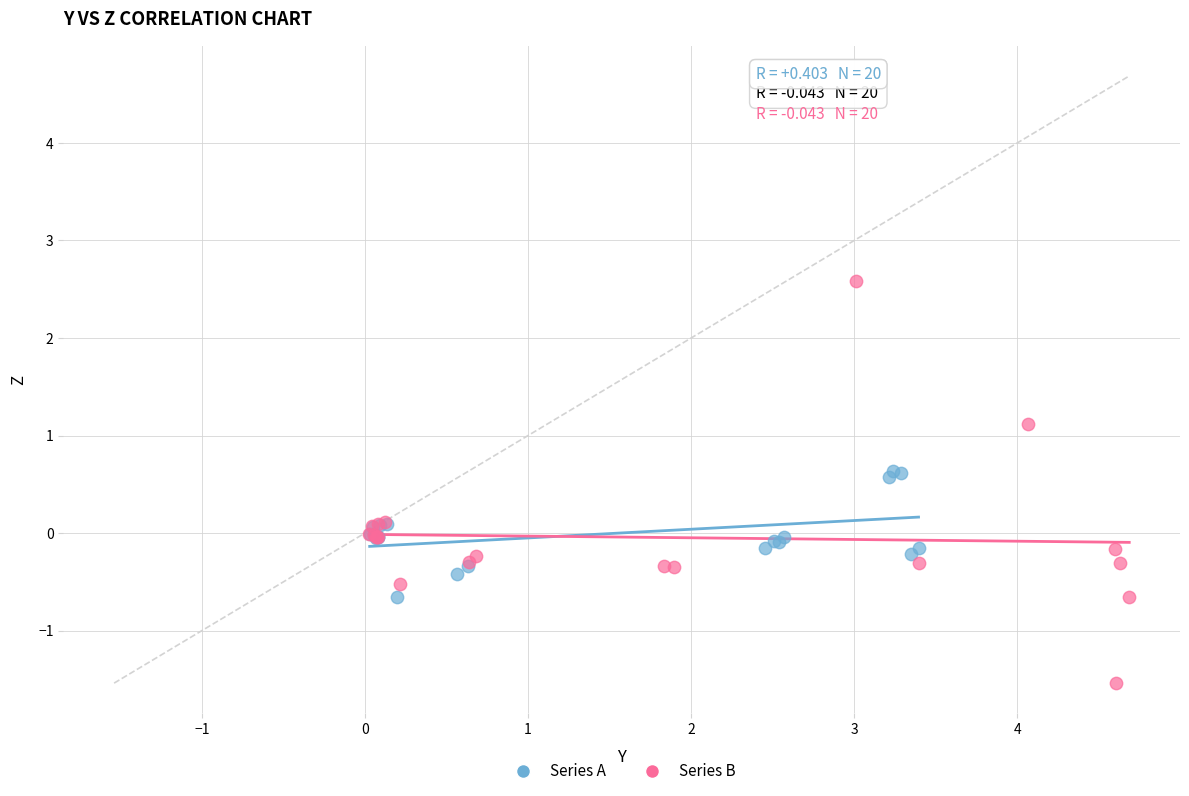

Which series contains the highest Y value?

Series B